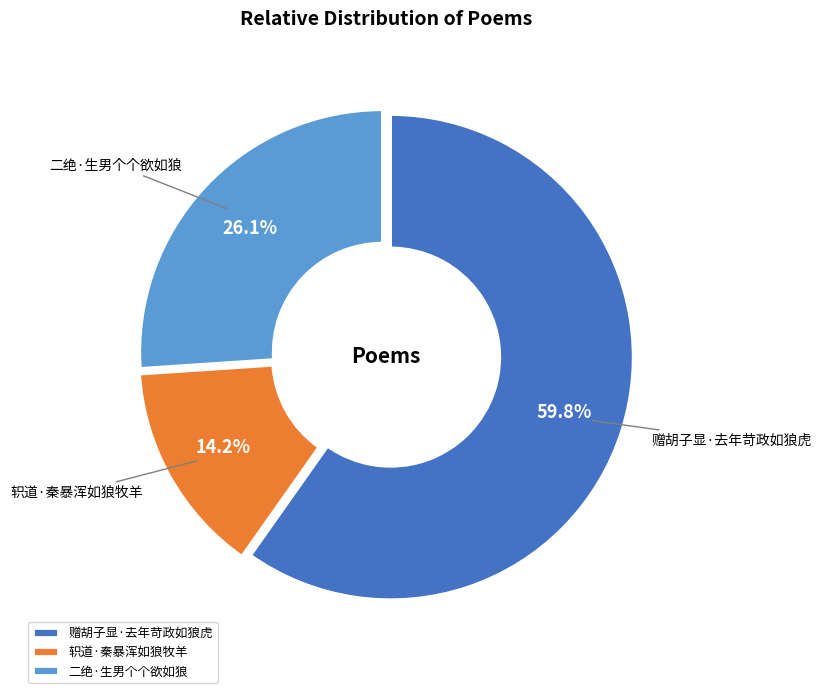

Combined, do 赠胡子显·去年苛政如狼虎 and 轵道·秦暴浑如狼牧羊 account for over 50%?

Yes